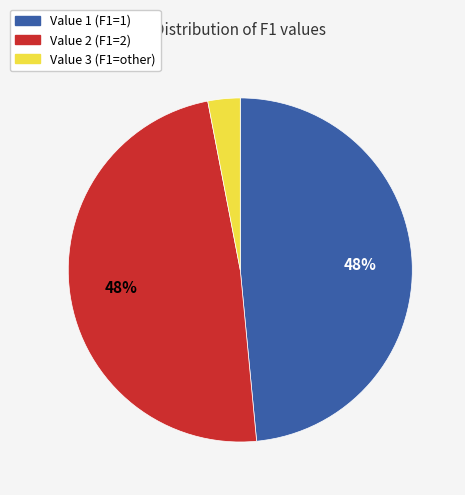

What is the ratio of the value at Value 1 to the value at Value 3?

16.0